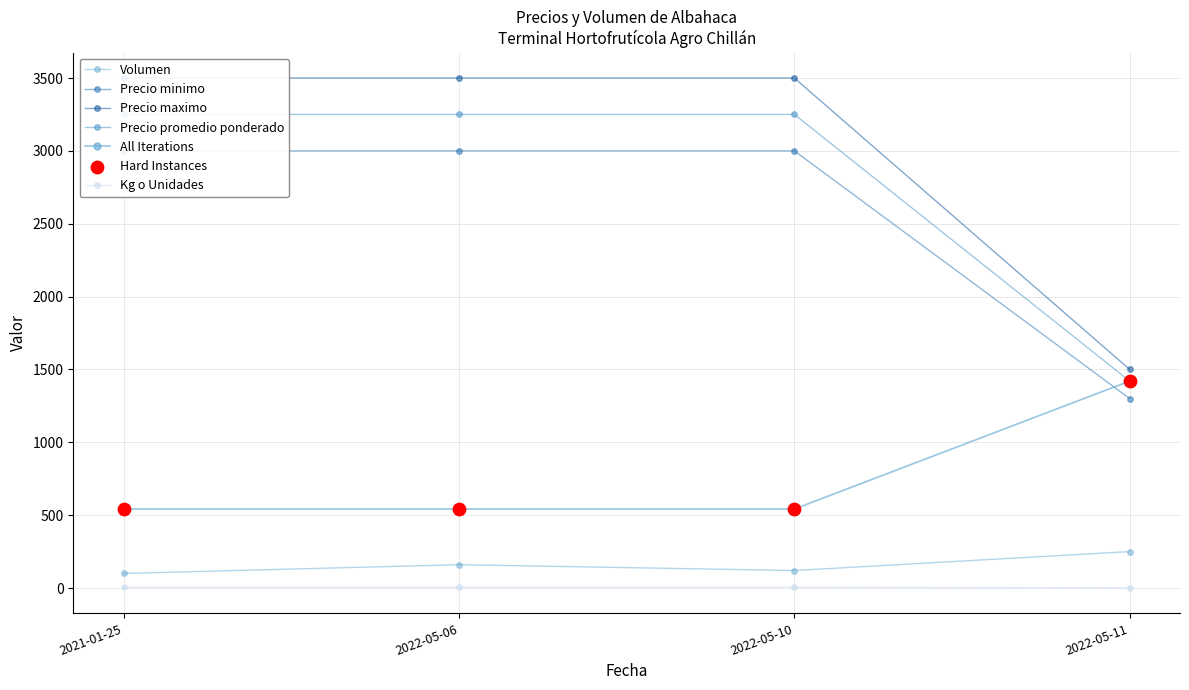

Is the value of Precio minimo at 2022-05-10 greater than the value of Precio $/Kg at 2022-05-06?

Yes